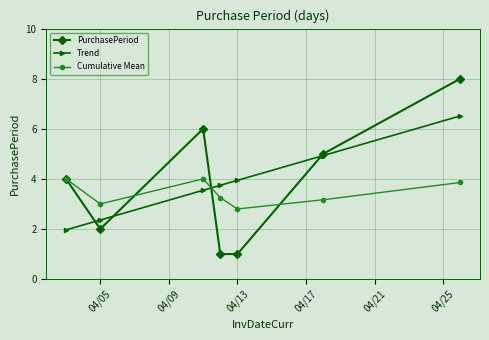

True or false: Cumulative Mean and Trend cross at least once.

True